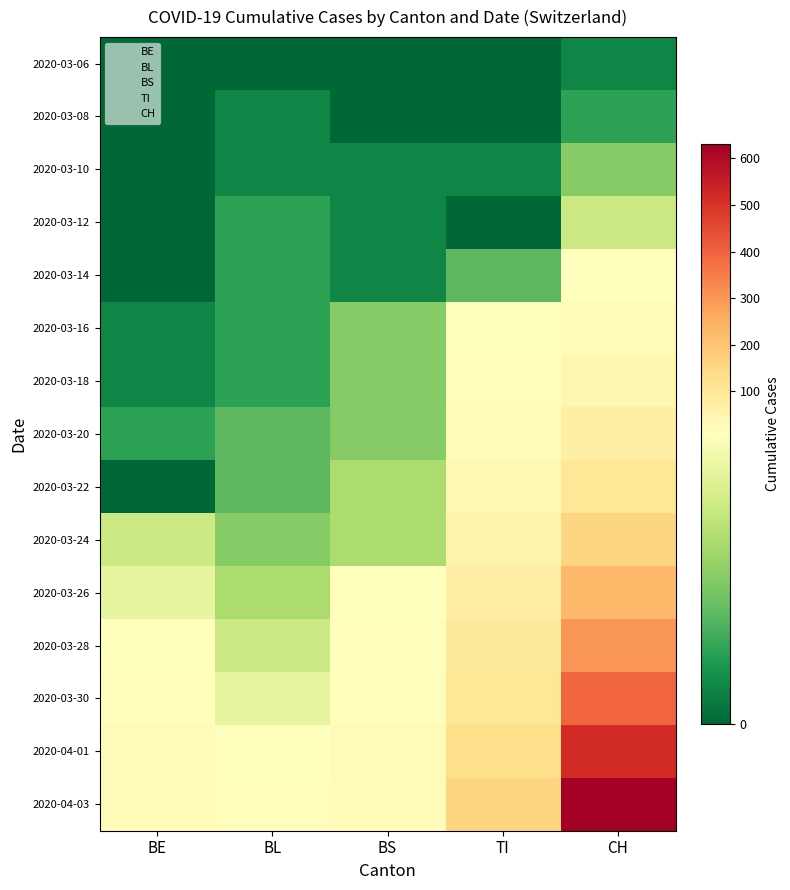

How many categories are shown in the chart?

5